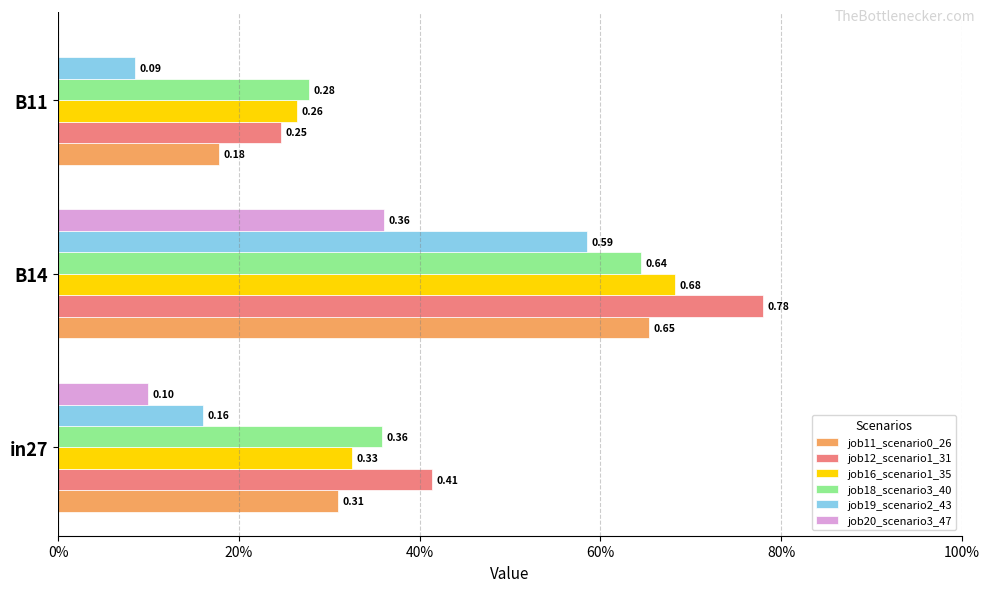

Which series has the largest range (max minus min)?

job12_scenario1_31